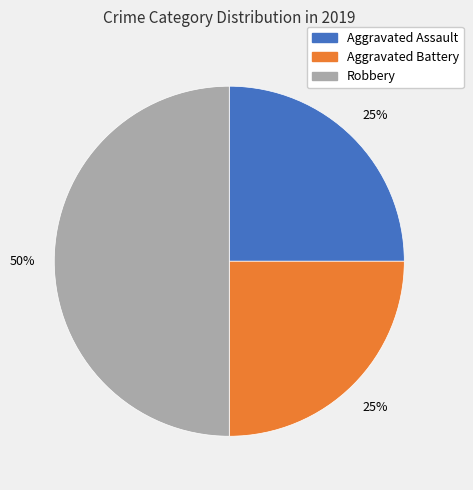

True or false: Aggravated Battery accounts for 25% of the total.

True